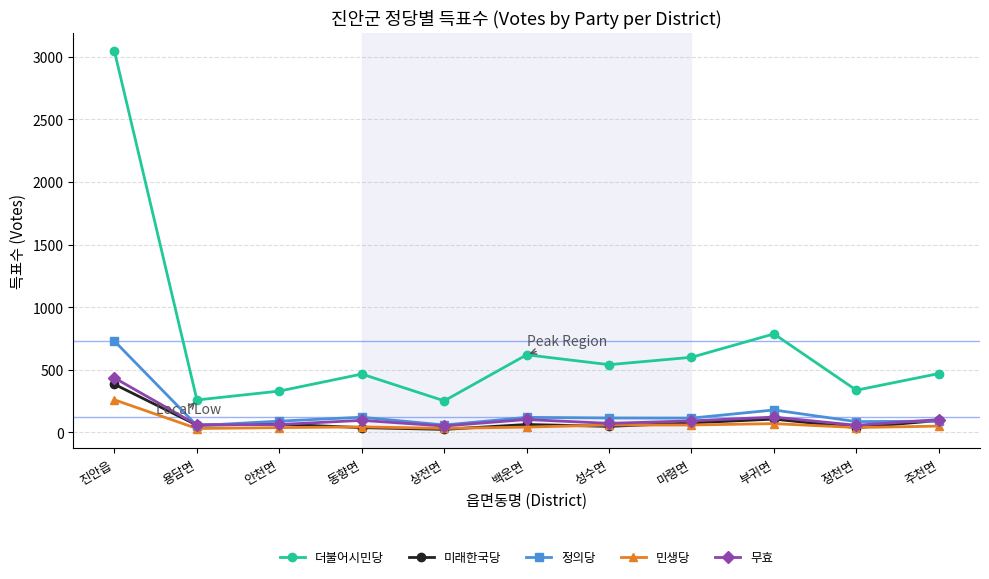

Is it true that 무효 equals 92 at 마령면?

True